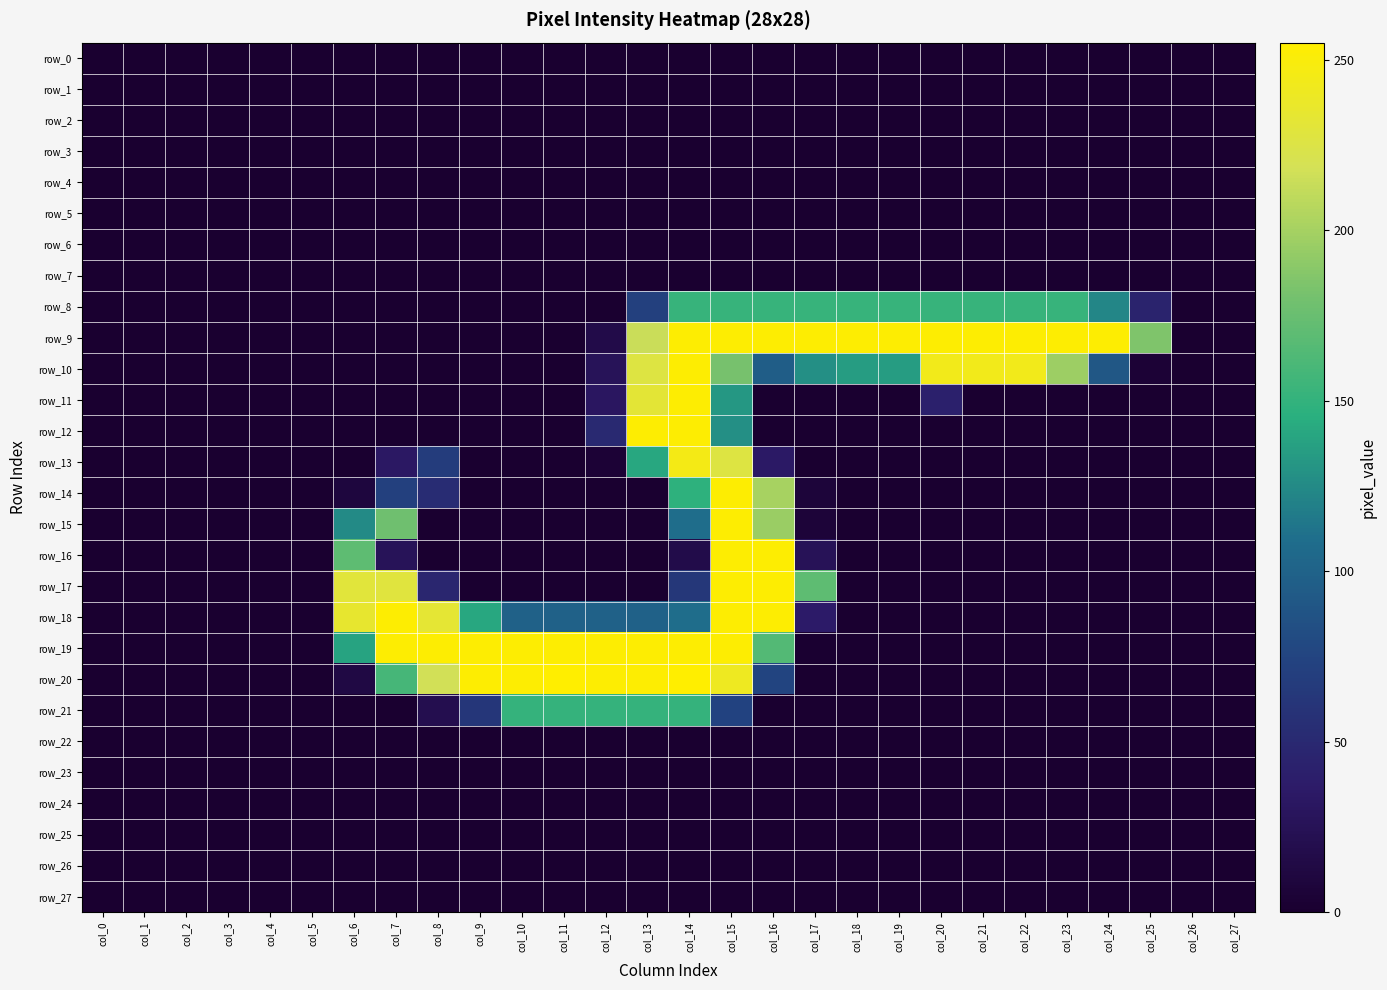

Reading left to right, what are all the values shown in this chart?

row_0: 0	0	0	0	0	0	0	0	0	0	0	0	0	0	0	0	0	0	0	0	0	0	0	0	0	0	0	0
row_1: 0	0	0	0	0	0	0	0	0	0	0	0	0	0	0	0	0	0	0	0	0	0	0	0	0	0	0	0
row_2: 0	0	0	0	0	0	0	0	0	0	0	0	0	0	0	0	0	0	0	0	0	0	0	0	0	0	0	0
row_3: 0	0	0	0	0	0	0	0	0	0	0	0	0	0	0	0	0	0	0	0	0	0	0	0	0	0	0	0
row_4: 0	0	0	0	0	0	0	0	0	0	0	0	0	0	0	0	0	0	0	0	0	0	0	0	0	0	0	0
row_5: 0	0	0	0	0	0	0	0	0	0	0	0	0	0	0	0	0	0	0	0	0	0	0	0	0	0	0	0
row_6: 0	0	0	0	0	0	0	0	0	0	0	0	0	0	0	0	0	0	0	0	0	0	0	0	0	0	0	0
row_7: 0	0	0	0	0	0	0	0	0	0	0	0	0	0	0	0	0	0	0	0	0	0	0	0	0	0	0	0
row_8: 0	0	0	0	0	0	0	0	0	0	0	0	0	71	152	152	152	152	152	152	152	152	152	152	123	44	0	0
row_9: 0	0	0	0	0	0	0	0	0	0	0	0	16	215	254	254	254	254	254	254	254	254	254	254	254	185	0	0
row_10: 0	0	0	0	0	0	0	0	0	0	0	0	26	227	254	182	96	128	135	135	244	244	244	197	91	4	0	0
row_11: 0	0	0	0	0	0	0	0	0	0	0	0	31	232	254	132	0	0	0	0	42	0	0	0	0	0	0	0
row_12: 0	0	0	0	0	0	0	0	0	0	0	0	50	254	254	128	0	0	0	0	0	0	0	0	0	0	0	0
row_13: 0	0	0	0	0	0	0	33	68	0	0	0	4	141	246	227	34	0	0	0	0	0	0	0	0	0	0	0
row_14: 0	0	0	0	0	0	9	71	53	0	0	0	0	0	148	254	201	7	0	0	0	0	0	0	0	0	0	0
row_15: 0	0	0	0	0	0	125	178	0	0	0	0	0	0	109	254	196	6	0	0	0	0	0	0	0	0	0	0
row_16: 0	0	0	0	0	0	170	26	0	0	0	0	0	0	17	254	254	25	0	0	0	0	0	0	0	0	0	0
row_17: 0	0	0	0	0	0	230	229	47	0	0	0	0	0	63	254	254	170	0	0	0	0	0	0	0	0	0	0
row_18: 0	0	0	0	0	0	235	254	233	141	99	99	99	99	109	254	254	36	0	0	0	0	0	0	0	0	0	0
row_19: 0	0	0	0	0	0	139	254	254	254	254	254	254	254	254	254	165	1	0	0	0	0	0	0	0	0	0	0
row_20: 0	0	0	0	0	0	13	159	218	254	254	255	254	254	255	241	75	0	0	0	0	0	0	0	0	0	0	0
row_21: 0	0	0	0	0	0	0	0	20	62	151	151	151	151	151	73	0	0	0	0	0	0	0	0	0	0	0	0
row_22: 0	0	0	0	0	0	0	0	0	0	0	0	0	0	0	0	0	0	0	0	0	0	0	0	0	0	0	0
row_23: 0	0	0	0	0	0	0	0	0	0	0	0	0	0	0	0	0	0	0	0	0	0	0	0	0	0	0	0
row_24: 0	0	0	0	0	0	0	0	0	0	0	0	0	0	0	0	0	0	0	0	0	0	0	0	0	0	0	0
row_25: 0	0	0	0	0	0	0	0	0	0	0	0	0	0	0	0	0	0	0	0	0	0	0	0	0	0	0	0
row_26: 0	0	0	0	0	0	0	0	0	0	0	0	0	0	0	0	0	0	0	0	0	0	0	0	0	0	0	0
row_27: 0	0	0	0	0	0	0	0	0	0	0	0	0	0	0	0	0	0	0	0	0	0	0	0	0	0	0	0